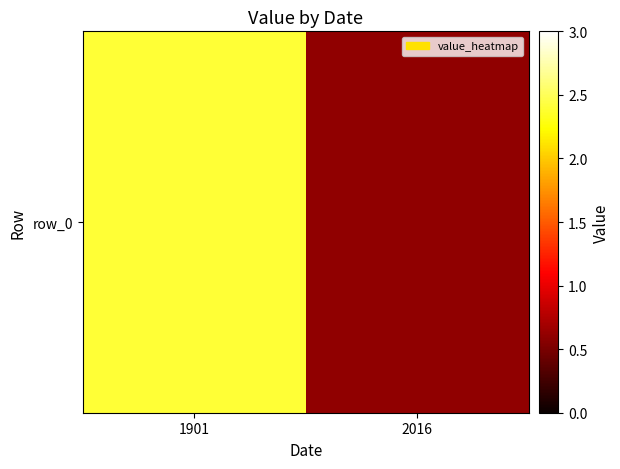

How many series are shown in this chart?

1